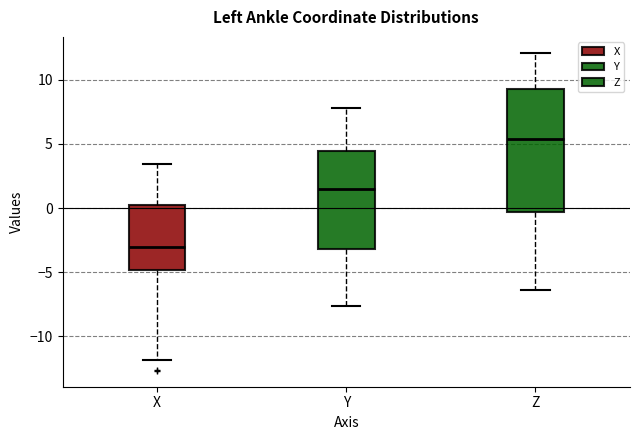

Where is the lower edge of the box for Z on the y-axis? The values are not printed on the chart, so give them approximately, as read against the axis.

-0.5